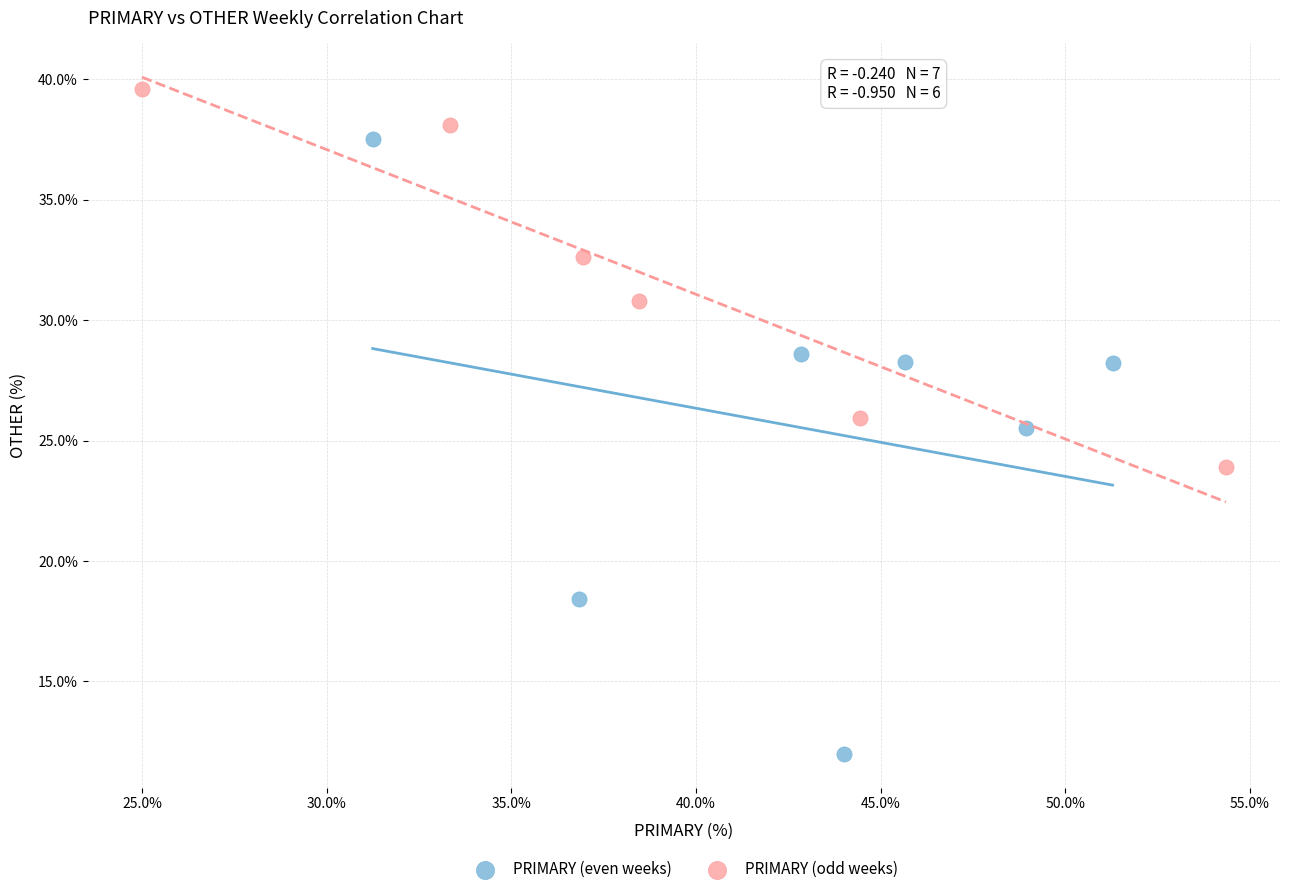

Which series has the largest Y range (max minus min)?

PRIMARY (even weeks)